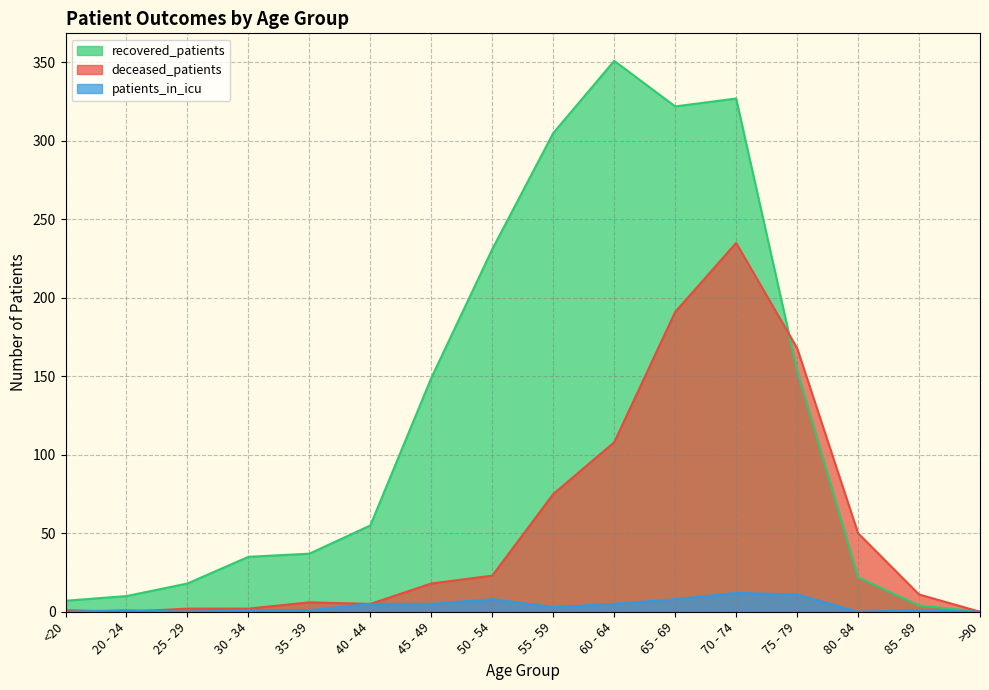

At which label does patients_in_icu first exceed 3?

40 - 44